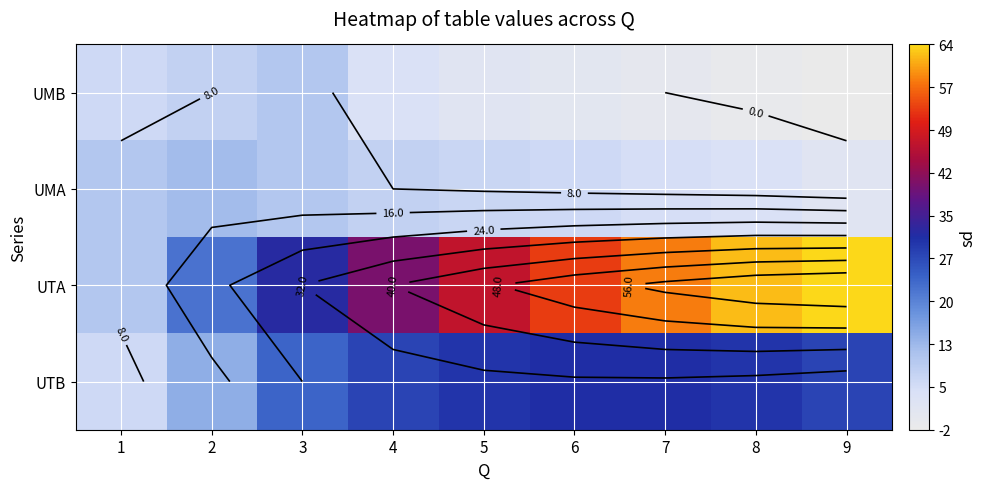

At how many categories does at least one series exceed 4?

9